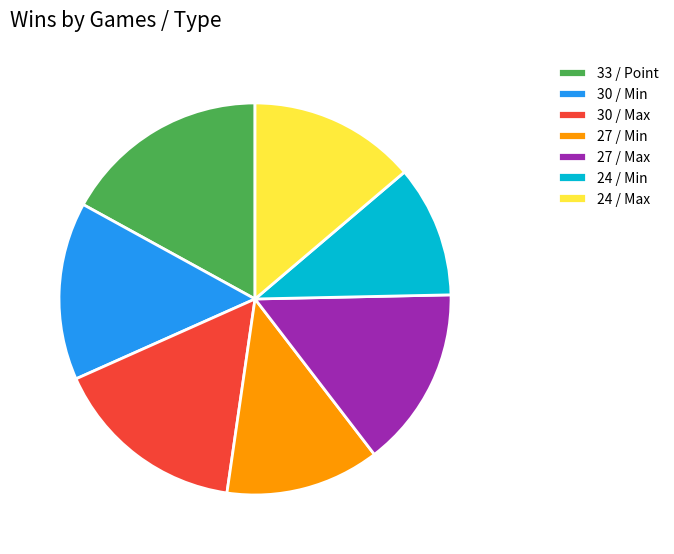

The 30 / Max slice represents 27% of the pie. True or false?

False